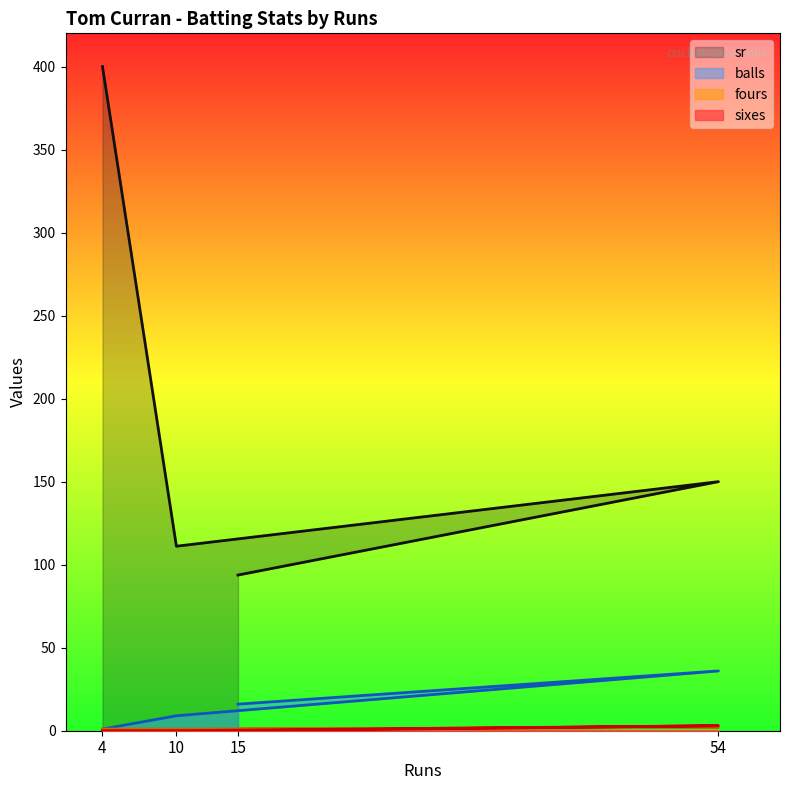

What is the difference between the highest and lowest values at 4?

400.0